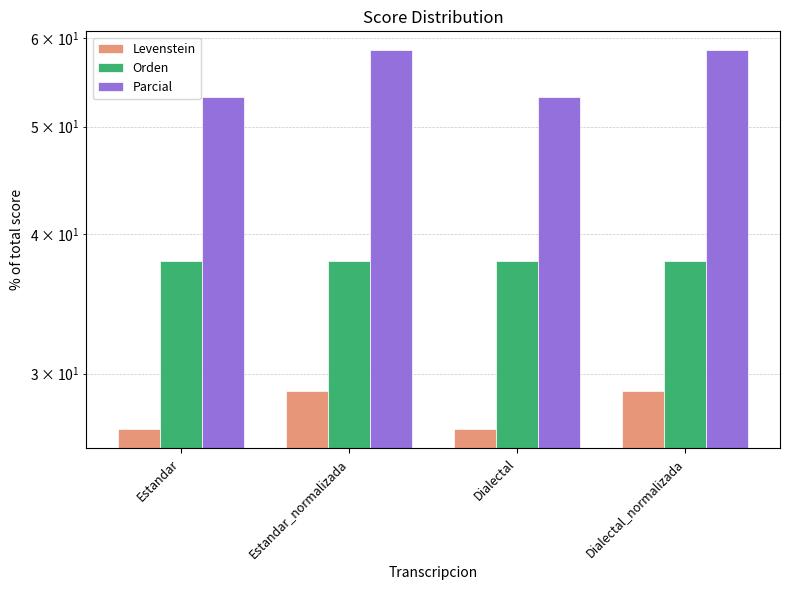

Which category has the highest value across all series?

Estandar_normalizada